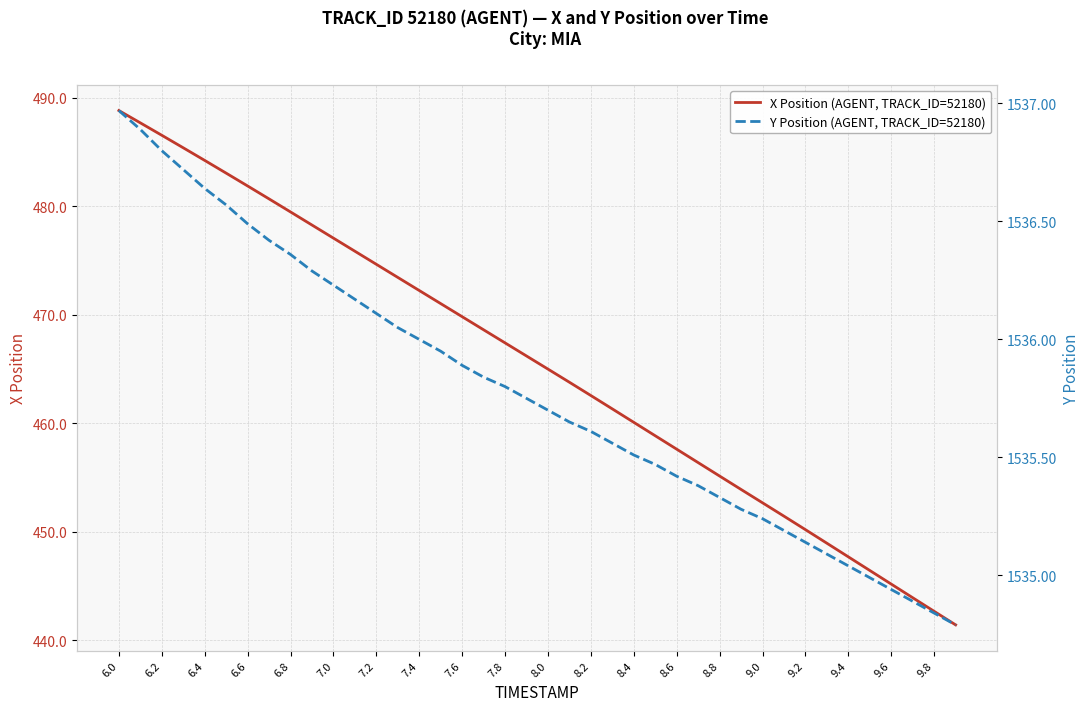

What is the difference between the maximum and minimum values in the X Position (AGENT, TRACK_ID=52180) series?

47.4